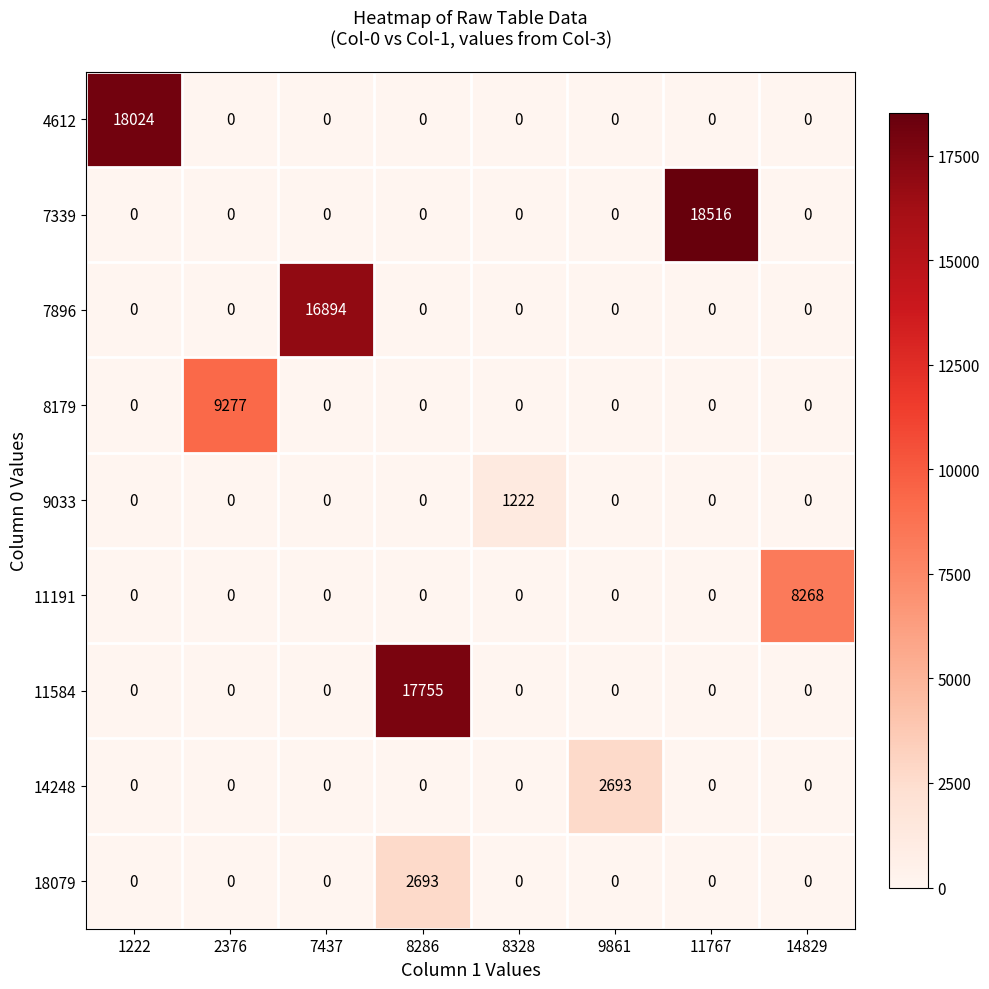

What is the maximum value shown in the chart?

18516